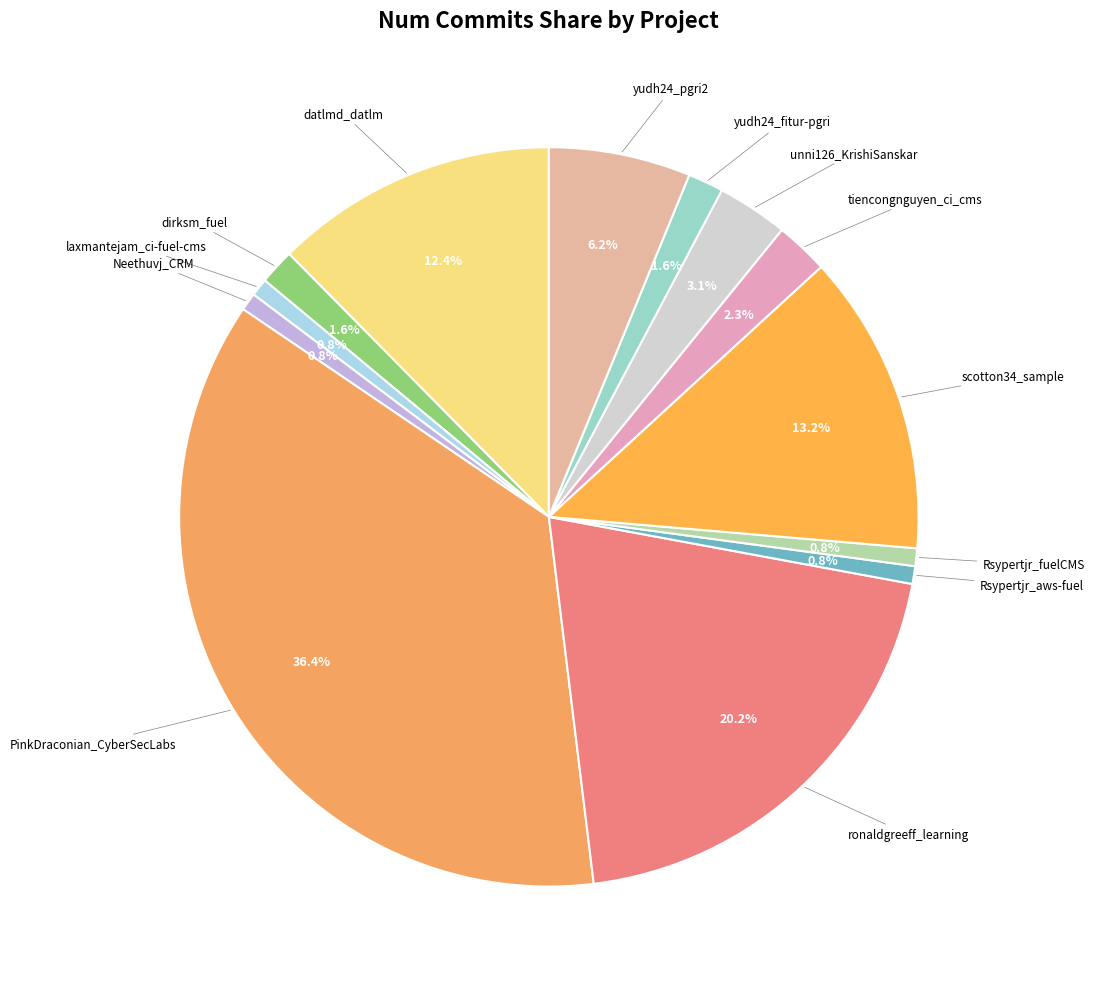

Which category has the smallest portion of the pie?

laxmantejam_ci-fuel-cms